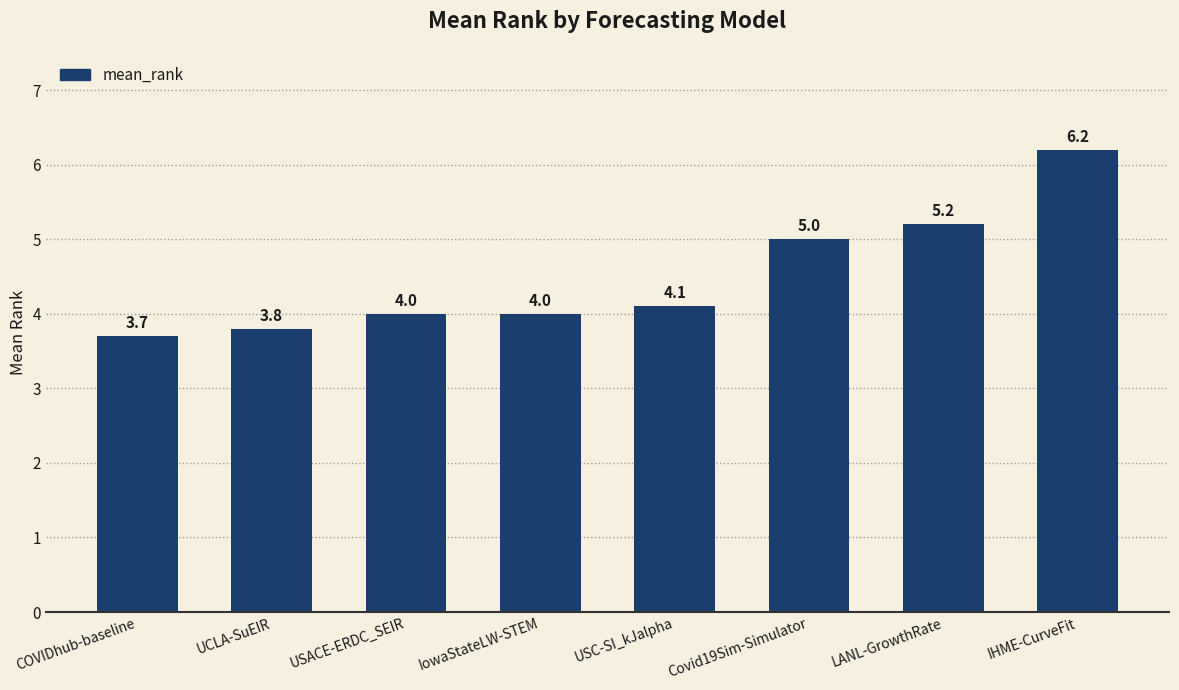

Reading right to left, extract all data points from this chart.

IHME-CurveFit=6.2	LANL-GrowthRate=5.2	Covid19Sim-Simulator=5.0	USC-SI_kJalpha=4.1	IowaStateLW-STEM=4.0	USACE-ERDC_SEIR=4.0	UCLA-SuEIR=3.8	COVIDhub-baseline=3.7